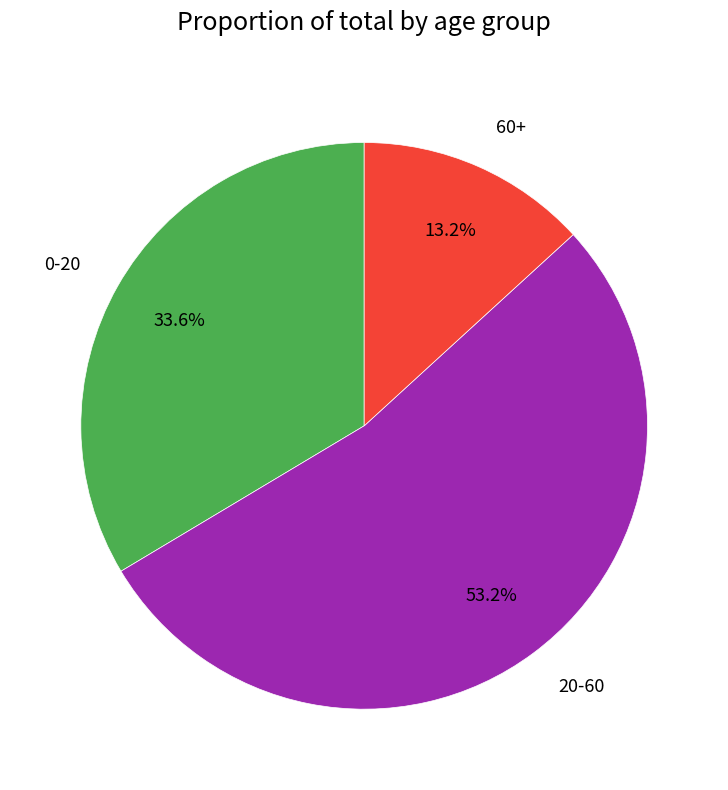

To the nearest percent, what is the combined percentage of 20-60 and 0-20?

87%